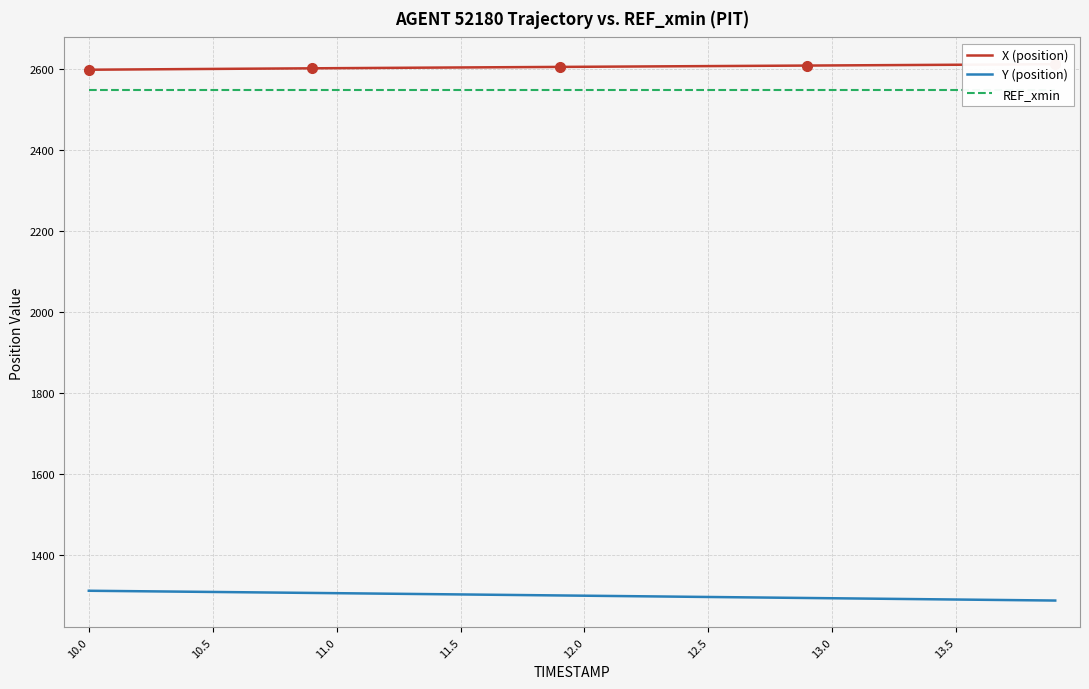

How many lines are shown in the chart?

3